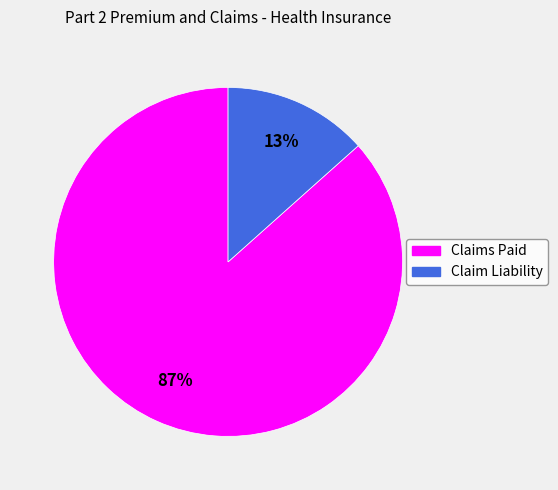

True or false: Claims Paid accounts for 87% of the total.

True